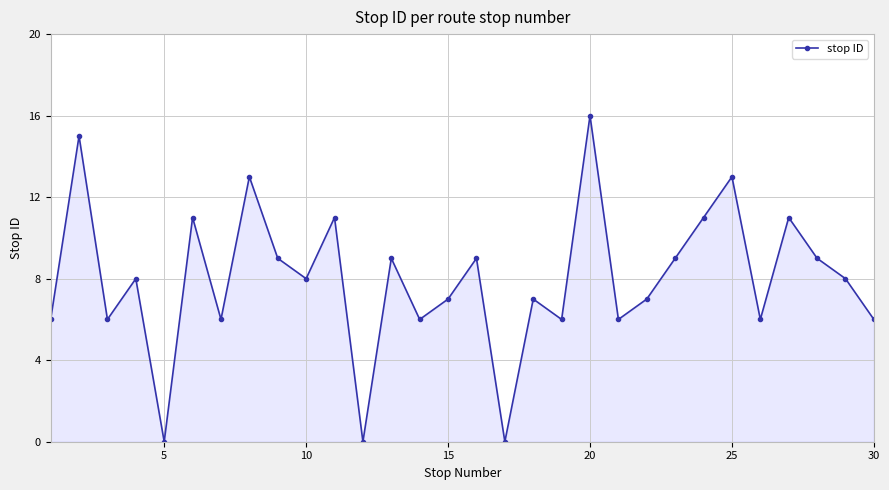

Reading left to right, list all the values displayed in this chart.

6	15	6	8	0	11	6	13	9	8	11	0	9	6	7	9	0	7	6	16	6	7	9	11	13	6	11	9	8	6